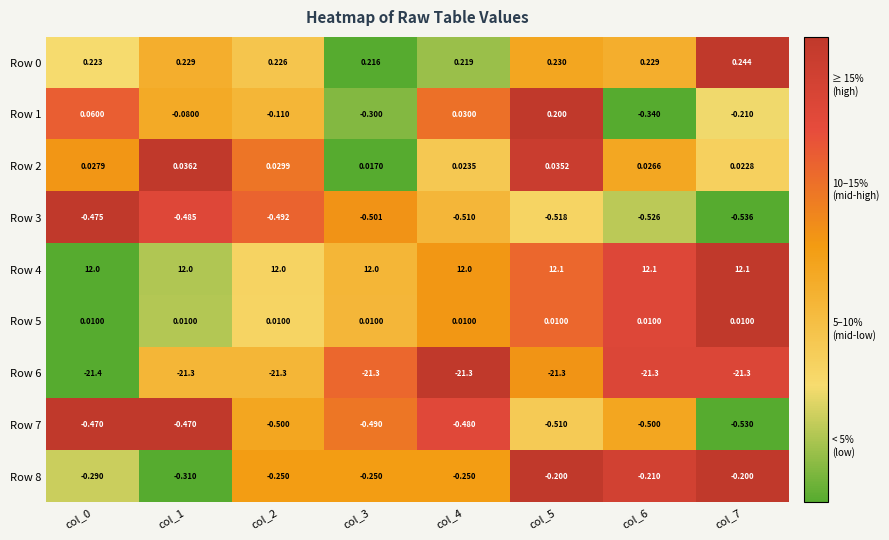

Count the number of categories in the chart.

8